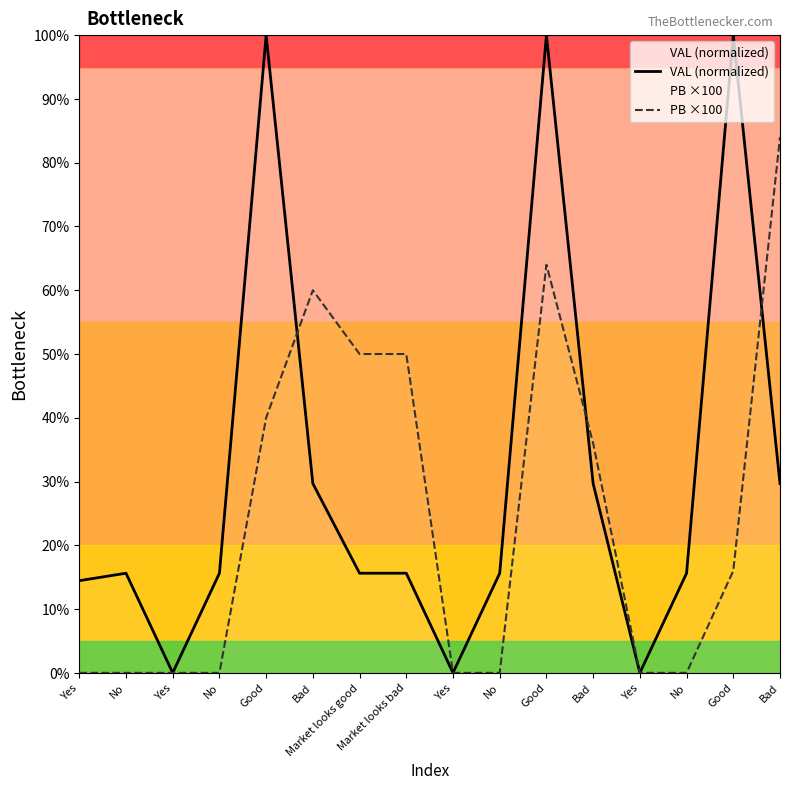

What is the label of the 9th point from the left?

Yes